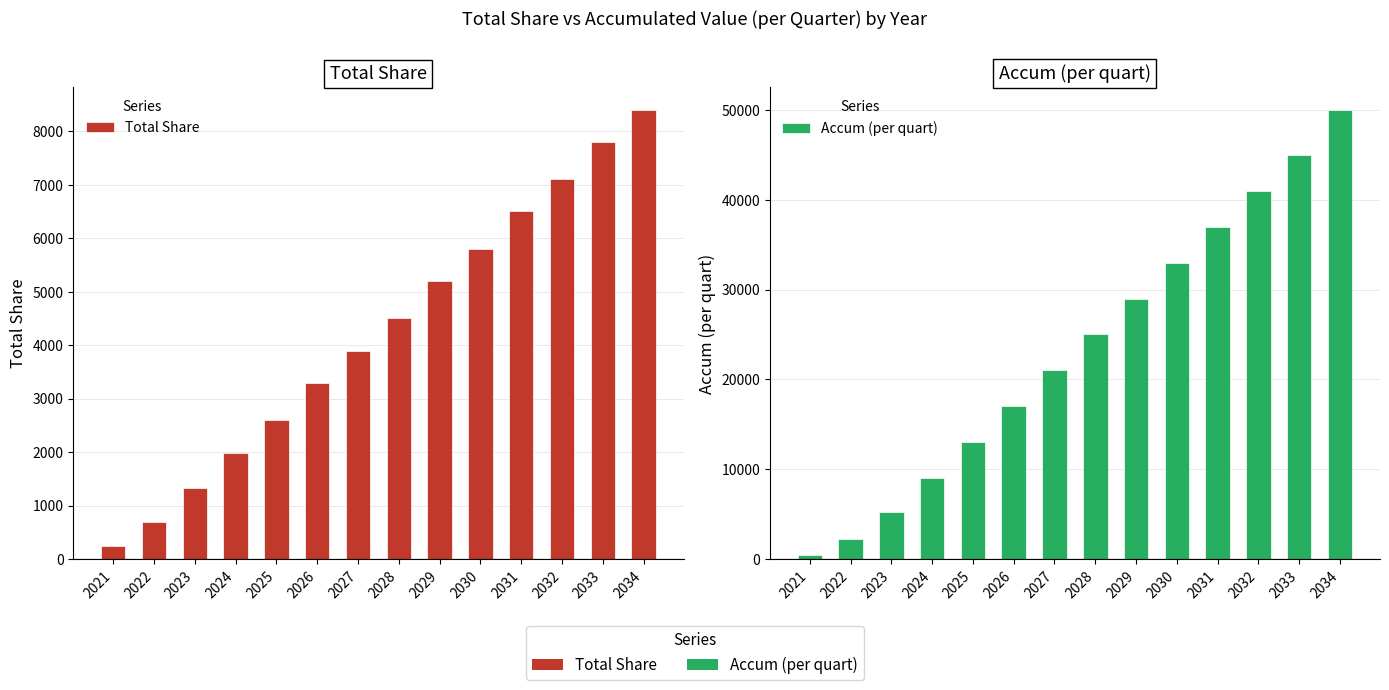

At which label does Total Share reach its peak?

2034